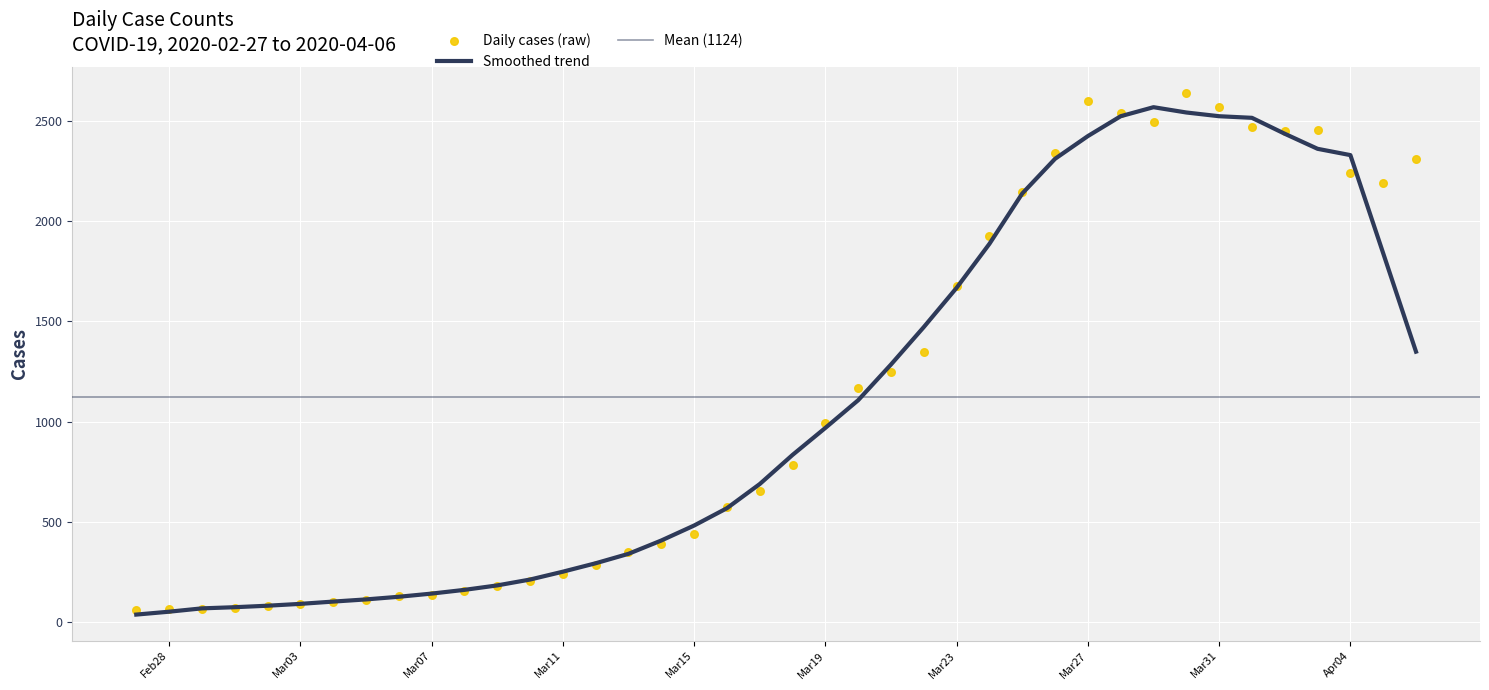

What is the ratio of the value at 2020-03-11 to the value at 2020-03-01?

3.3